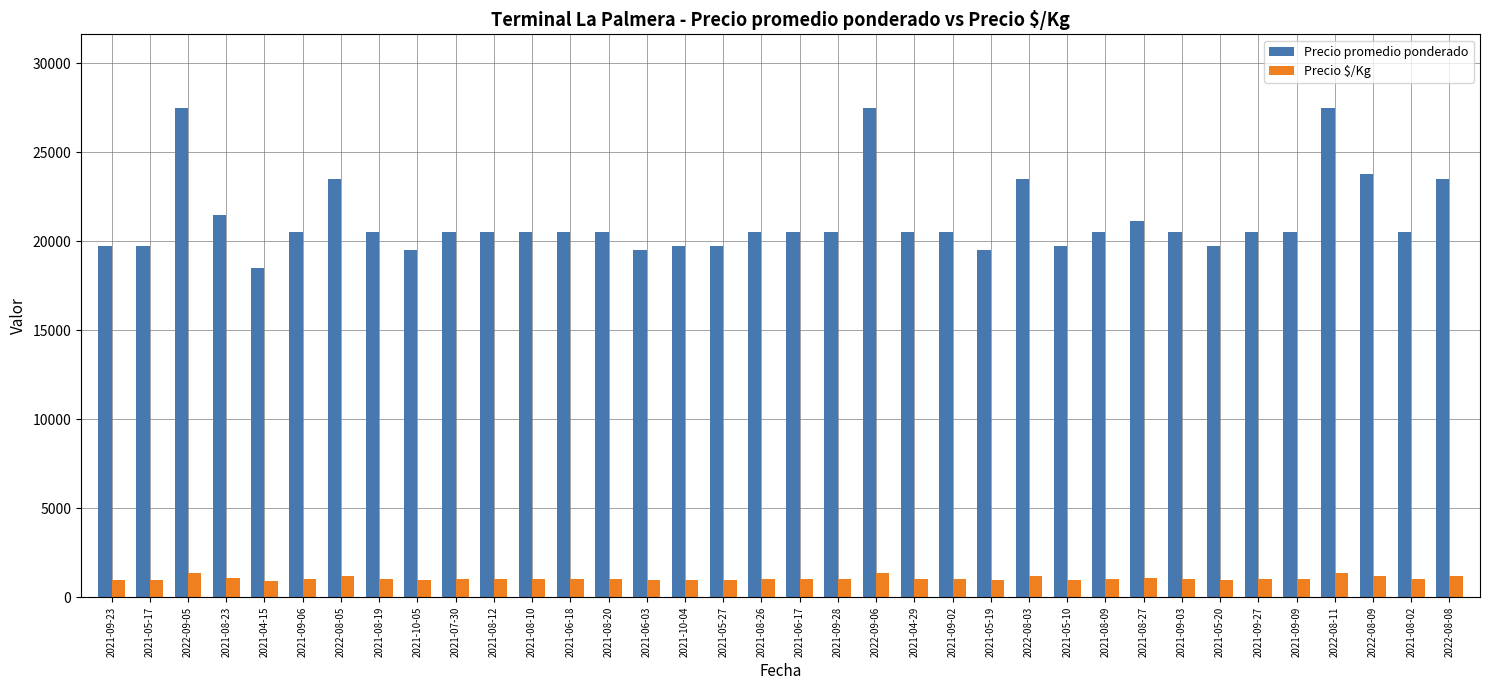

Rank the series by their average value, from highest to lowest.

Precio promedio ponderado, Precio $/Kg